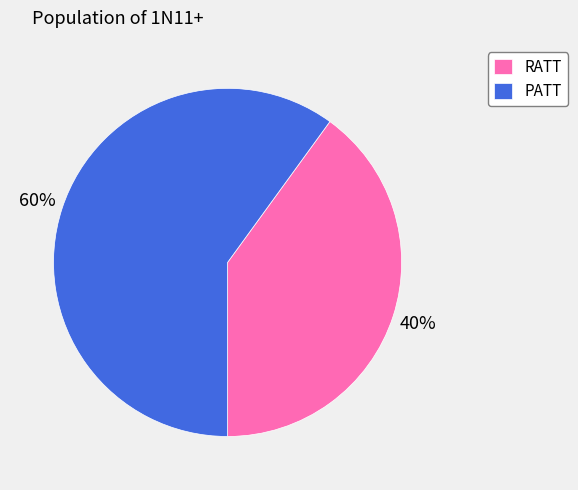

To the nearest percent, what is the combined percentage of PATT and RATT?

100%